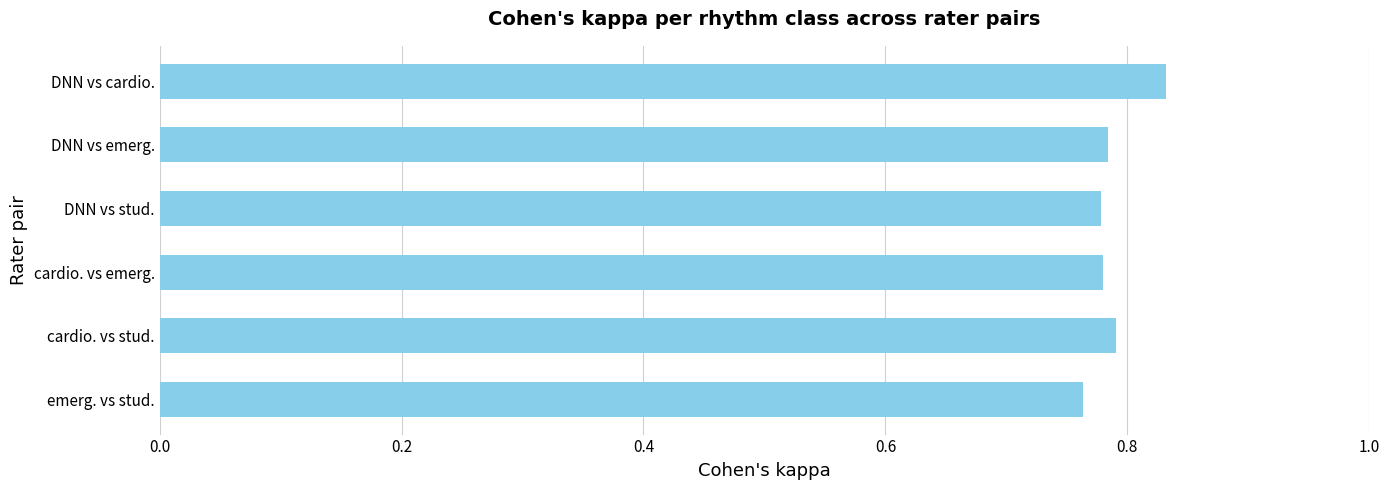

What is the label of the 1st bar from the bottom?

emerg. vs stud.